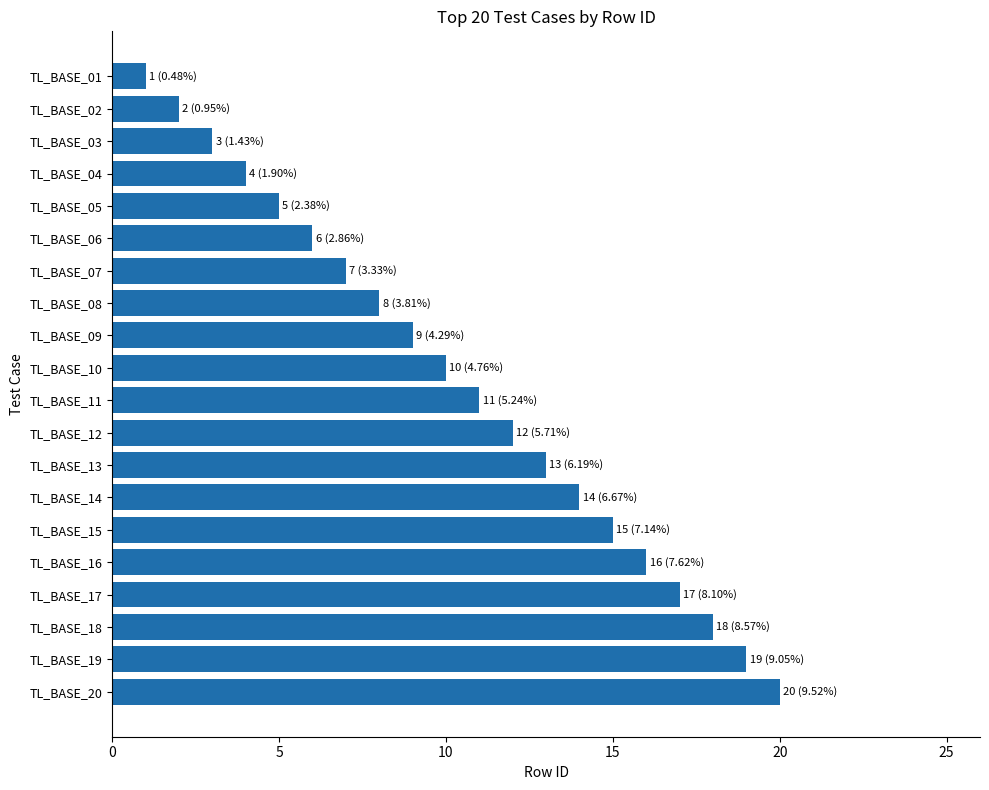

What is the ratio of the value at TL_BASE_12 to the value at TL_BASE_08?

1.5